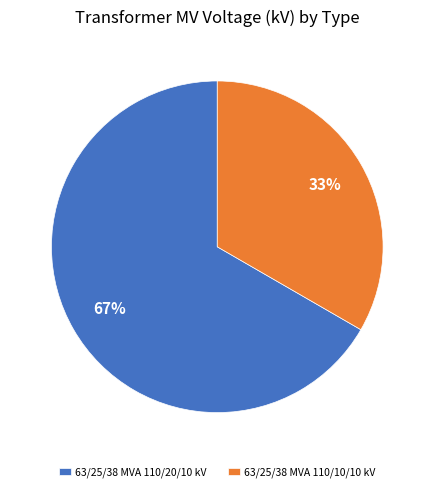

To the nearest percent, what is the combined percentage of 63/25/38 MVA 110/10/10 kV and 63/25/38 MVA 110/20/10 kV?

100%